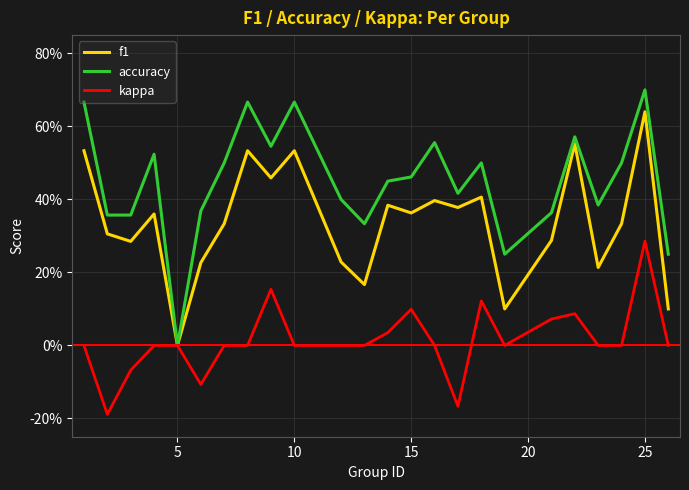

What are all the series names shown in the legend?

f1, accuracy, kappa